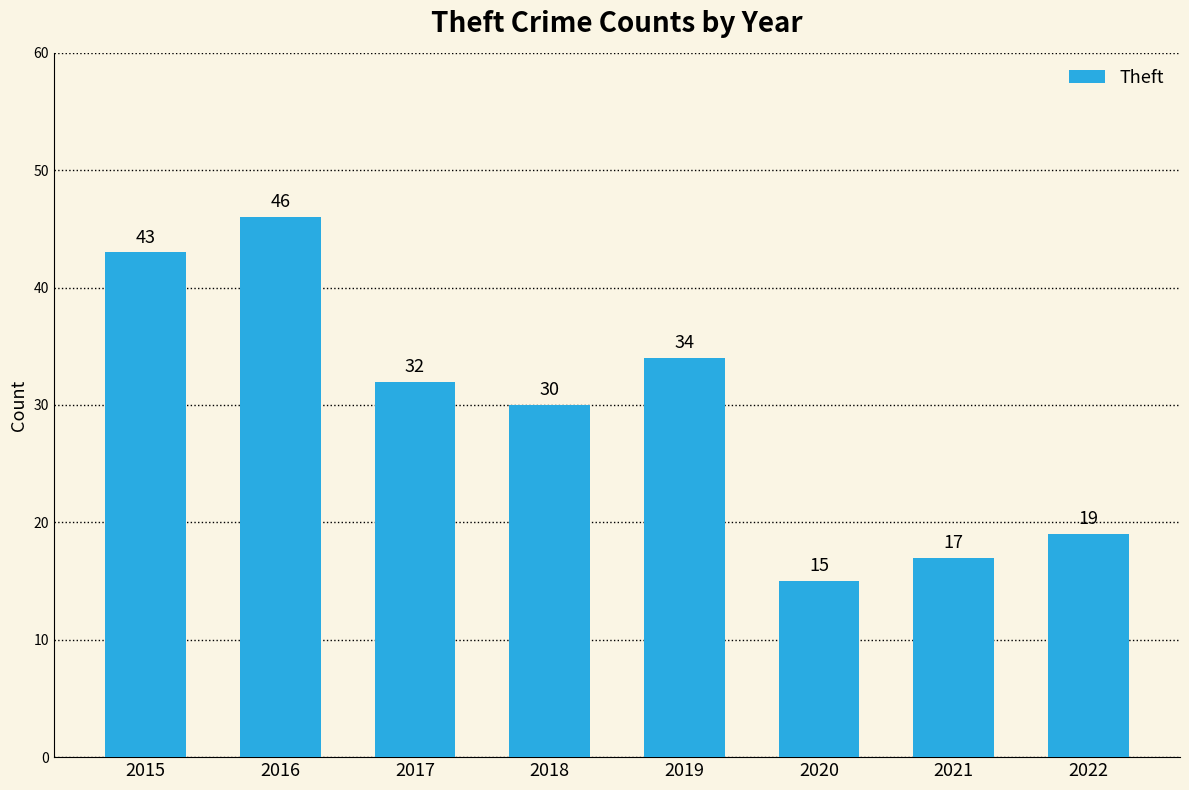

Is it true that the value at 2018 is 41?

False